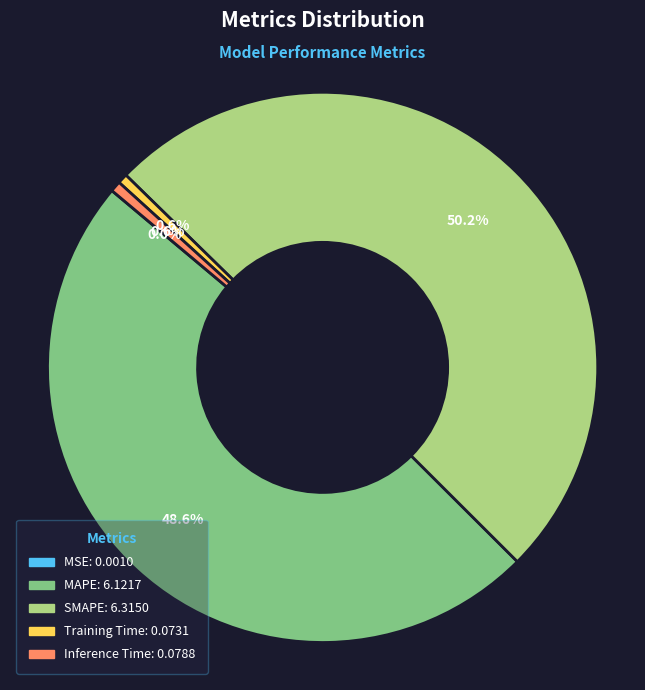

What is the largest slice in the pie chart?

SMAPE